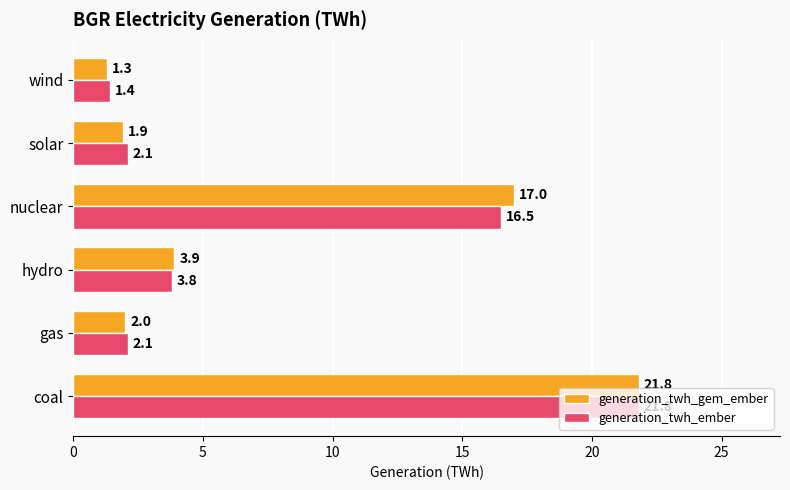

Which category has the lowest value in the generation_twh_ember series?

wind